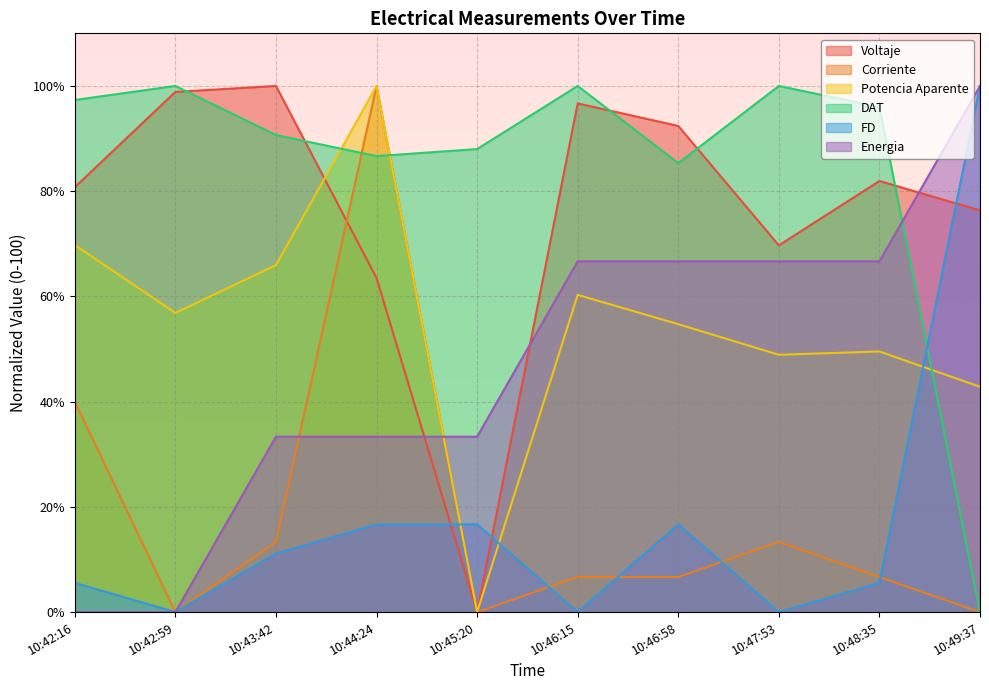

Between which two adjacent categories do Corriente and Voltaje first intersect?

10:43:42 and 10:44:24